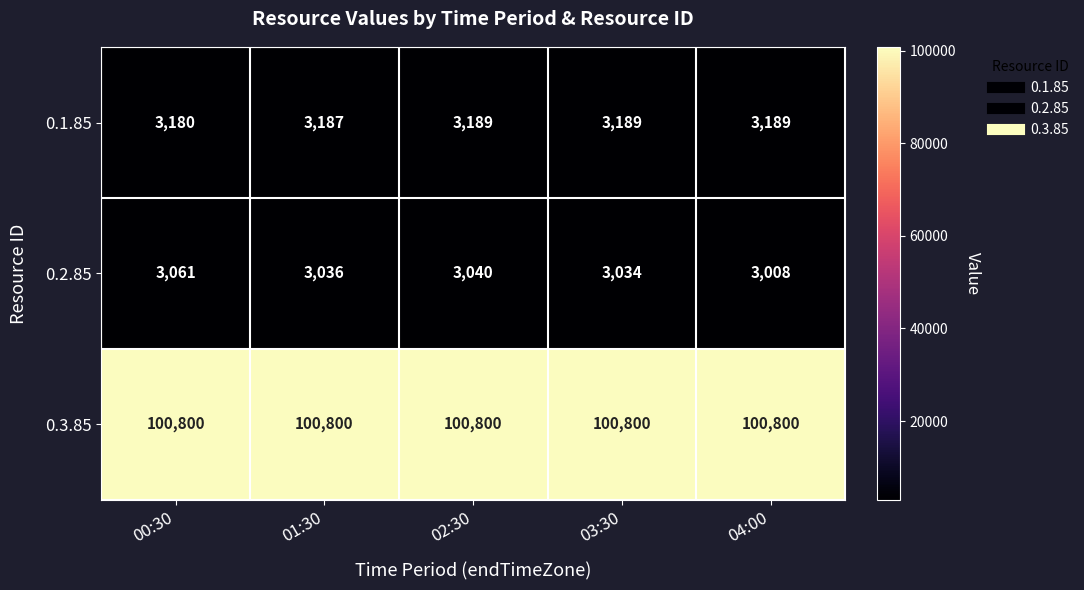

At which category is the sum across all series the highest?

00:30